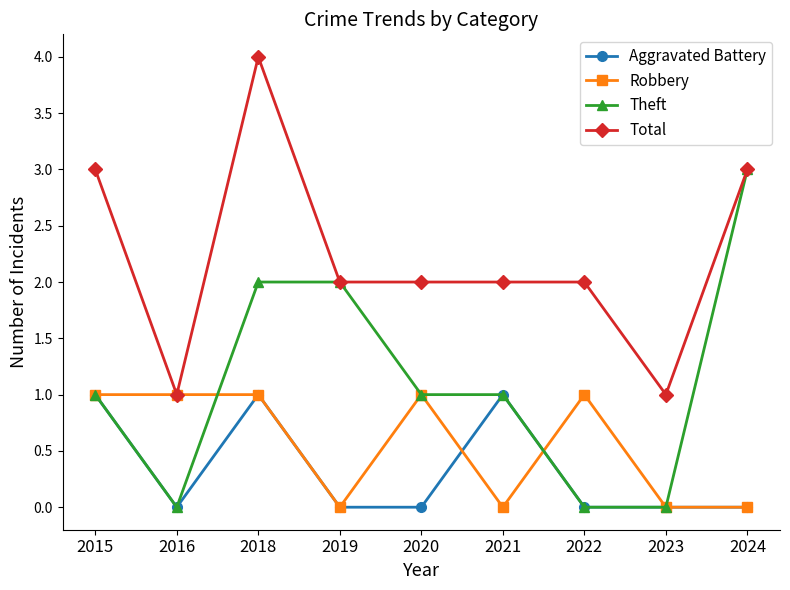

What is the value of the Total point at the 5th from the left?

2